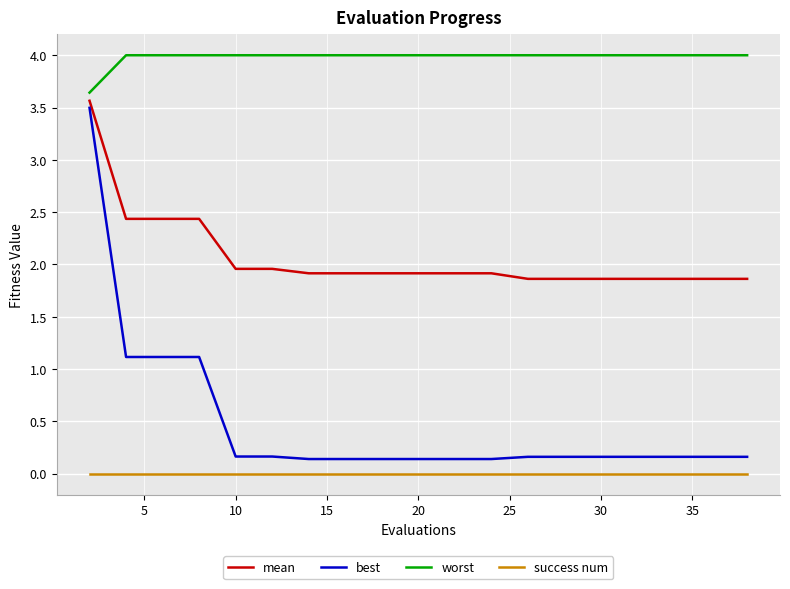

What is the minimum value for mean?

1.9